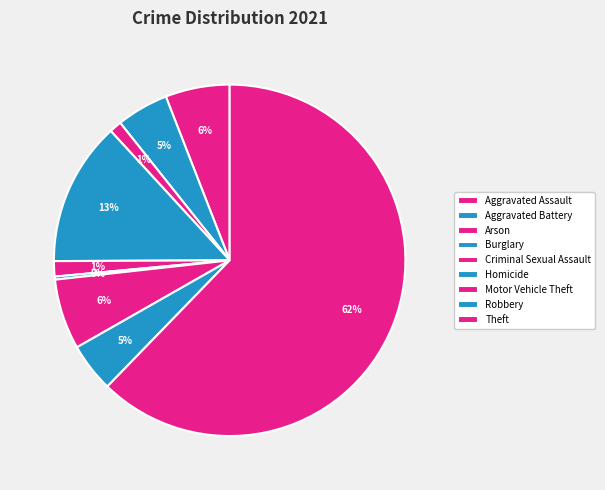

How many segments does this pie chart have?

9